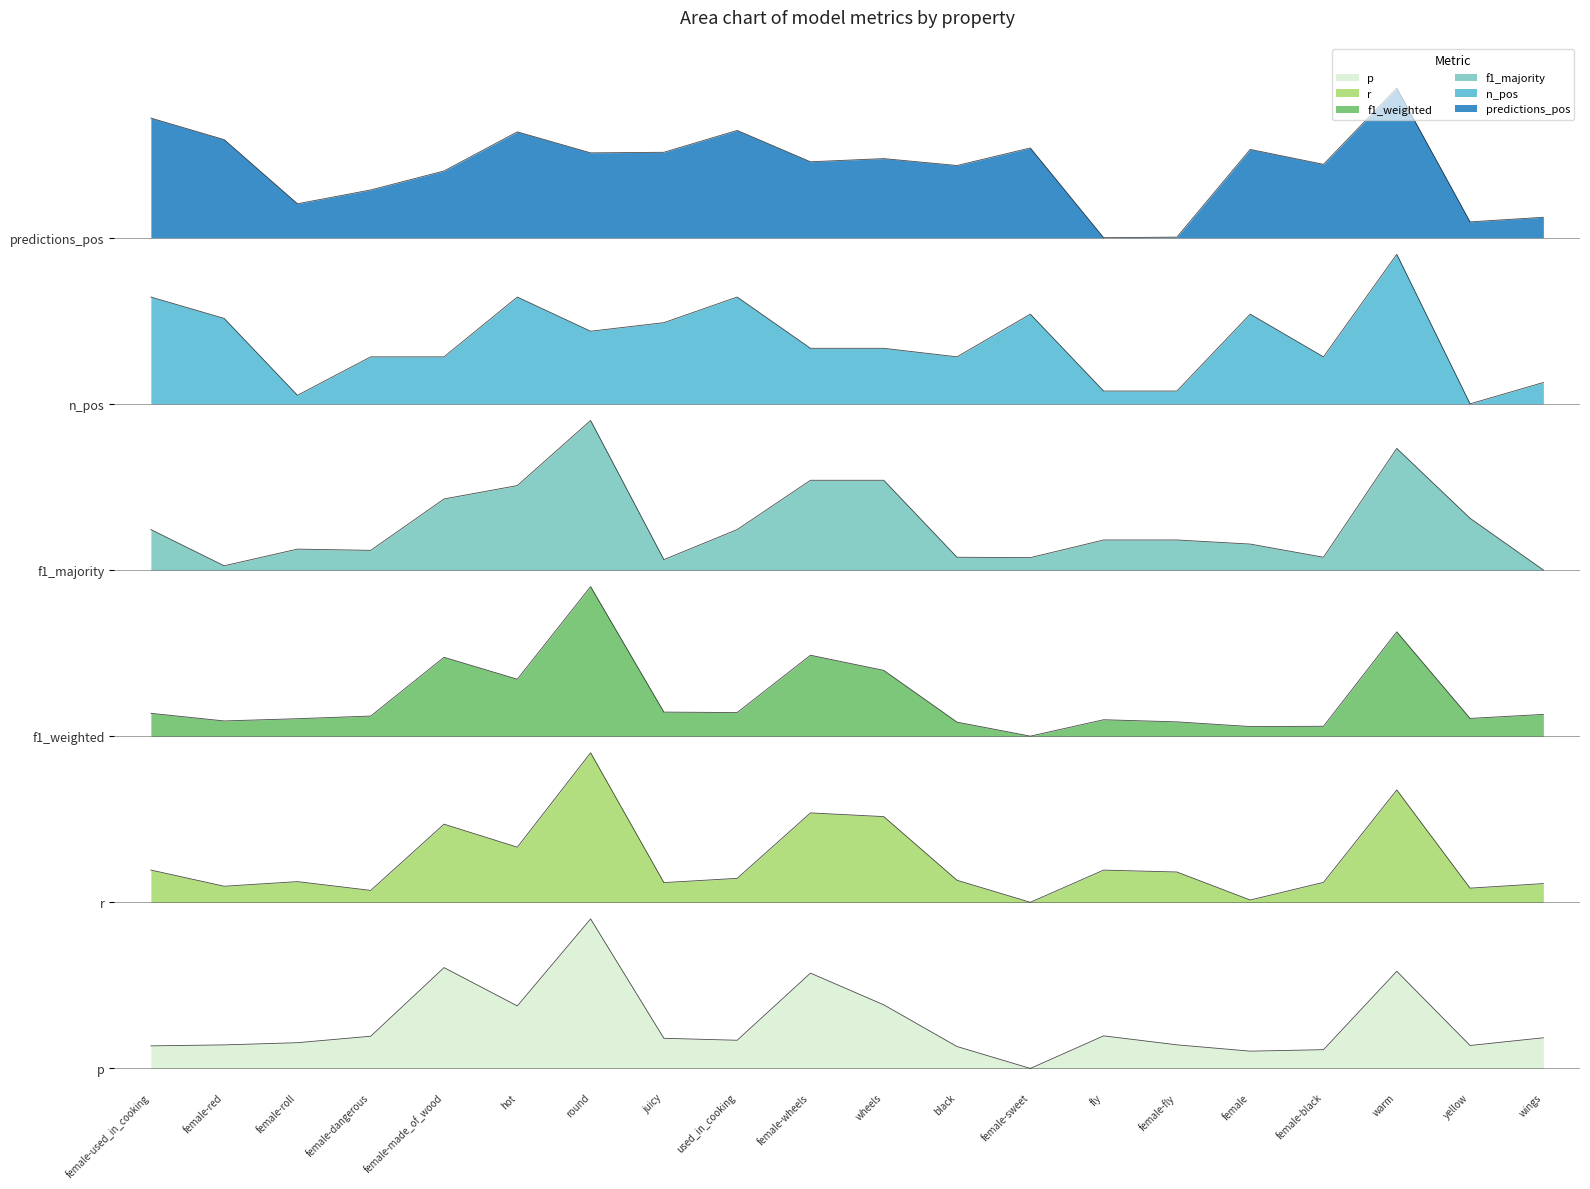

What is the difference between the maximum and minimum values in the p series?

1.1